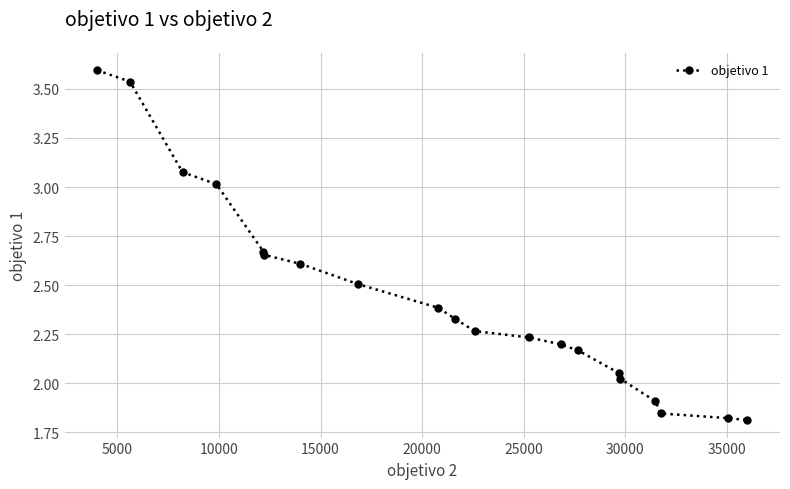

What is the average value?

2.4